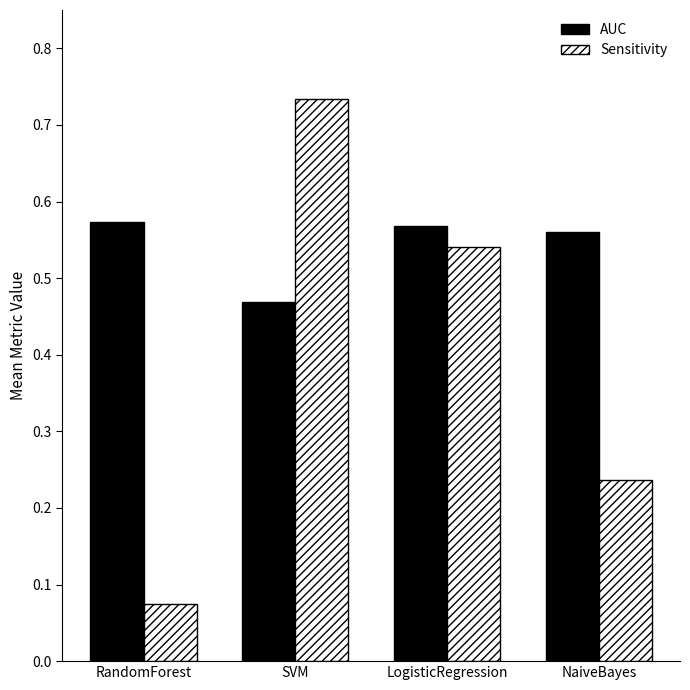

What is the difference between the highest and lowest values at SVM?

0.3